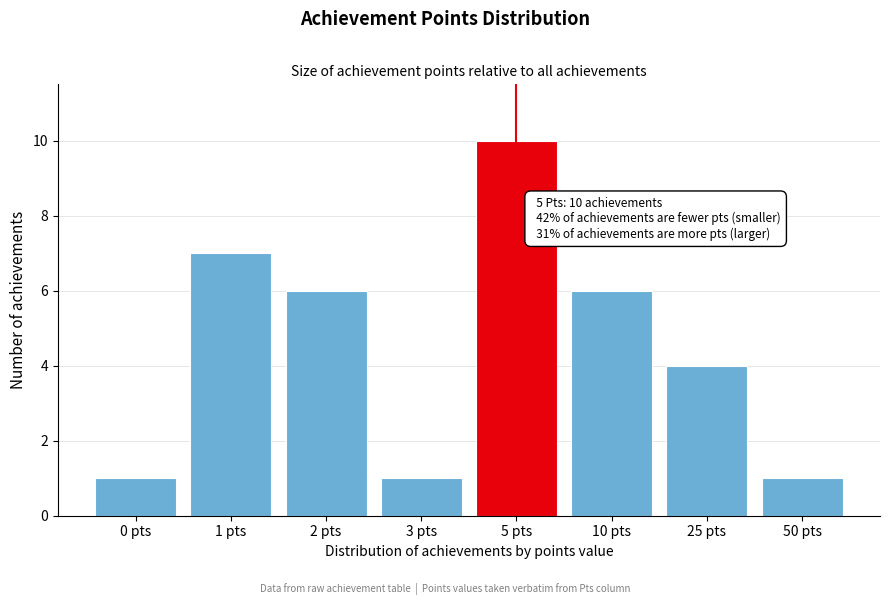

Reading left to right, transcribe all the data shown in this chart.

1	7	6	1	10	6	4	1